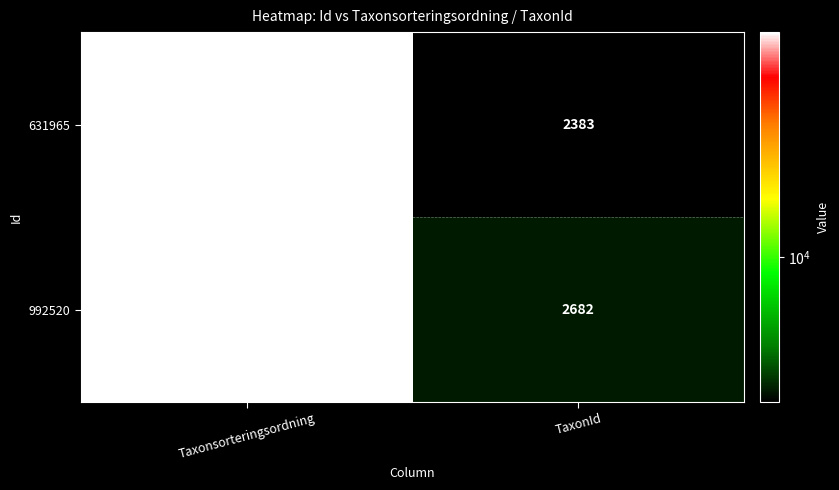

What is the spread (max minus min) of values at Taxonsorteringsordning?

541